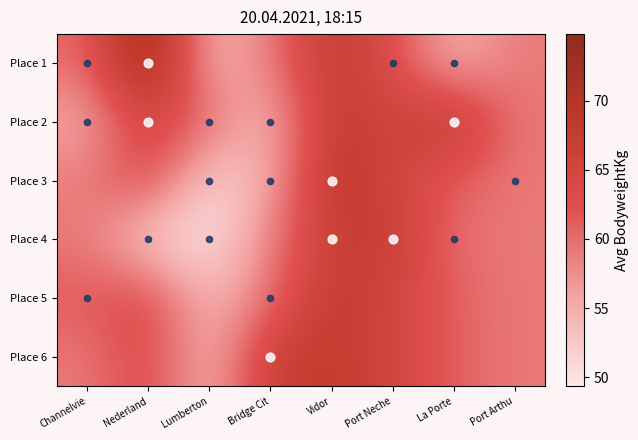

Reading right to left, what are all the values shown in this chart?

Place 1: Port Arthu=59.0	La Porte=54.2	Port Neche=62.7	Vidor=68.0	Bridge Cit=58.8	Lumberton=53.5	Nederland=74.8	Channelvie=60.1
Place 2: Port Arthu=59.0	La Porte=68.7	Port Neche=64.9	Vidor=68.0	Bridge Cit=53.6	Lumberton=60.1	Nederland=65.0	Channelvie=55.1
Place 3: Port Arthu=59.0	La Porte=60.9	Port Neche=64.9	Vidor=69.4	Bridge Cit=55.0	Lumberton=51.1	Nederland=63.7	Channelvie=58.9
Place 4: Port Arthu=59.0	La Porte=59.7	Port Neche=67.0	Vidor=66.7	Bridge Cit=58.8	Lumberton=49.4	Nederland=51.3	Channelvie=58.9
Place 5: Port Arthu=59.0	La Porte=60.9	Port Neche=64.9	Vidor=68.0	Bridge Cit=59.6	Lumberton=53.5	Nederland=63.7	Channelvie=61.5
Place 6: Port Arthu=59.0	La Porte=60.9	Port Neche=64.9	Vidor=68.0	Bridge Cit=66.9	Lumberton=53.5	Nederland=63.7	Channelvie=58.9